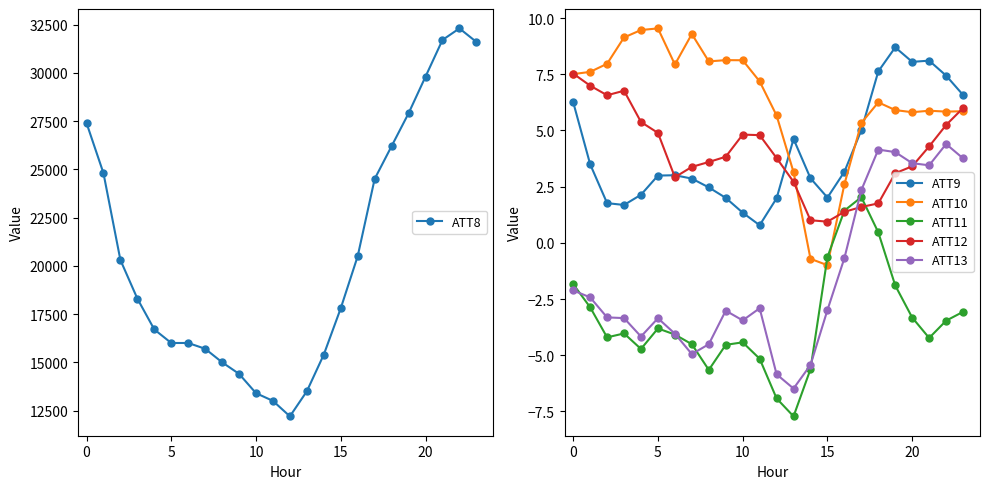

Where is the first local maximum for ATT8?

22